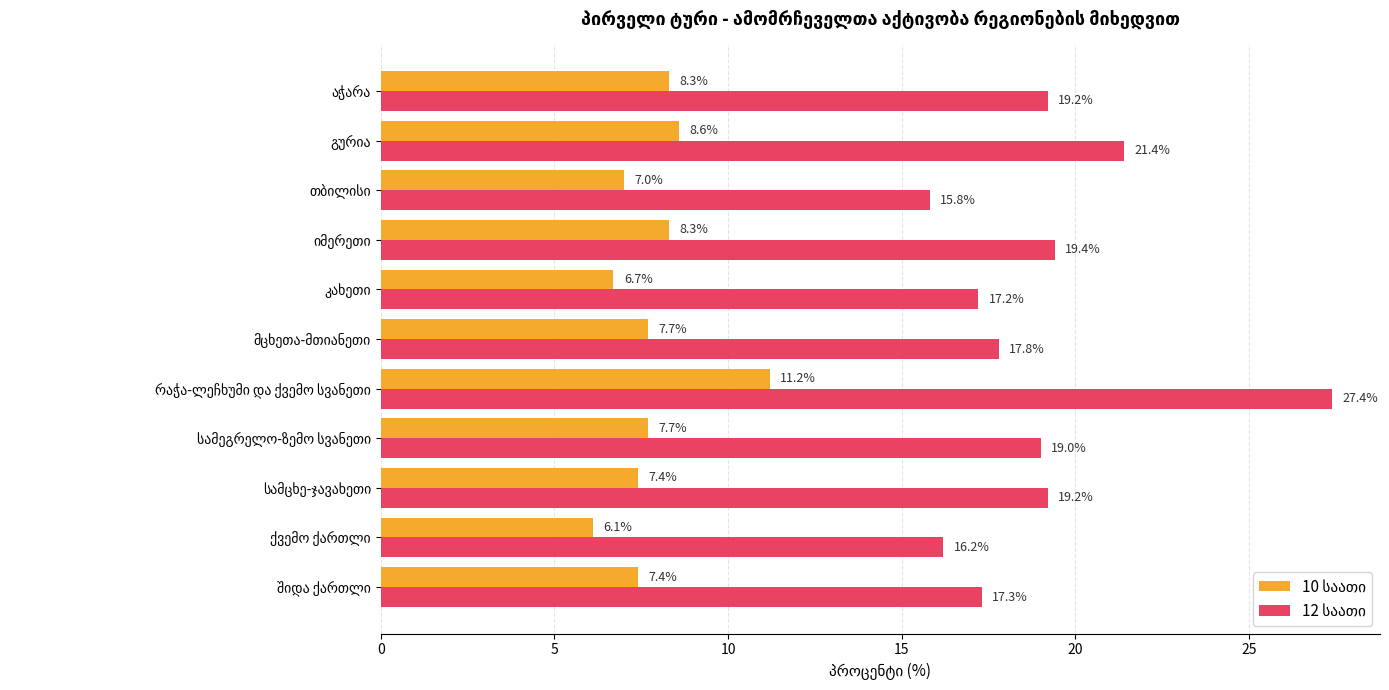

What is the minimum value shown in the chart?

6.1